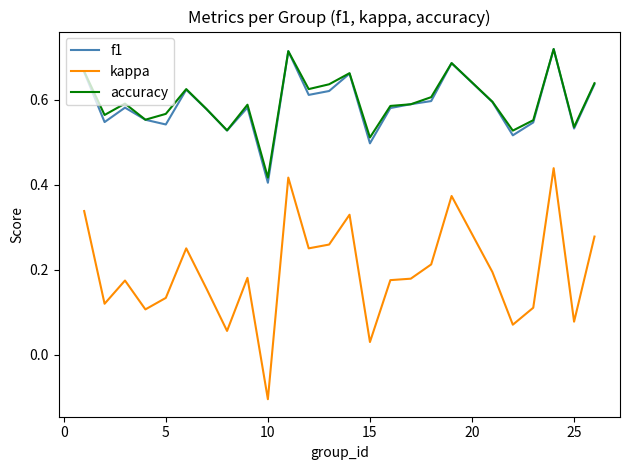

Which series has the widest spread of values?

kappa